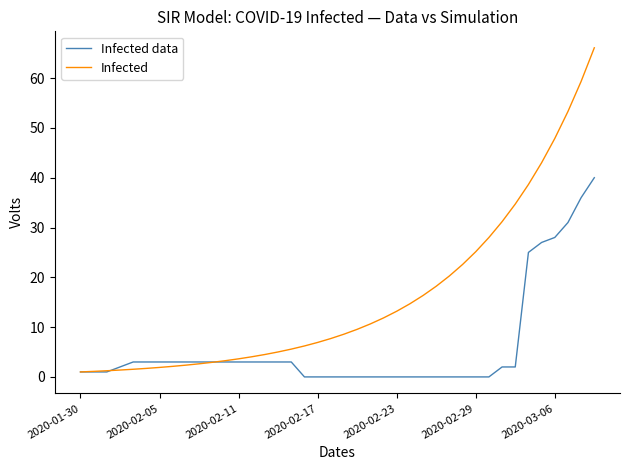

Which series has the largest total across all categories?

Infected